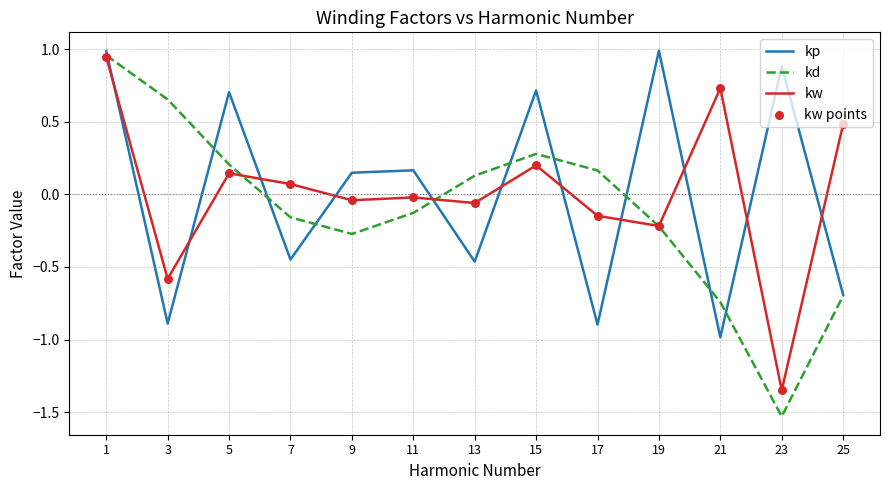

What is the total value across all series at 17?

-0.9